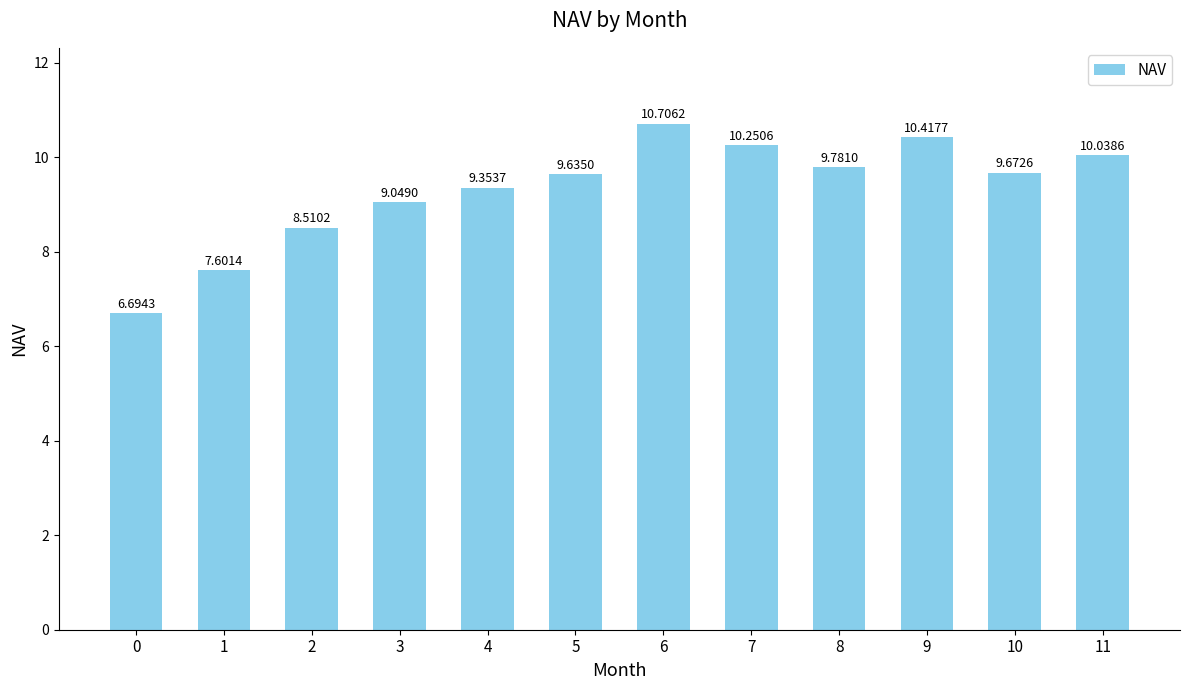

Rank the categories by value from highest to lowest.

6, 9, 7, 11, 8, 10, 5, 4, 3, 2, 1, 0